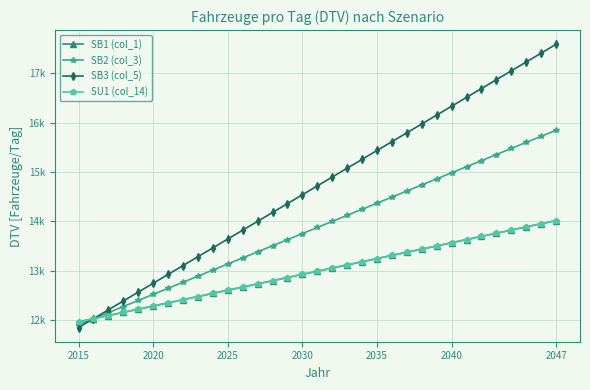

Rank the series by their maximum value, from lowest to highest.

SB1 (col_1), SU1 (col_14), SB2 (col_3), SB3 (col_5)